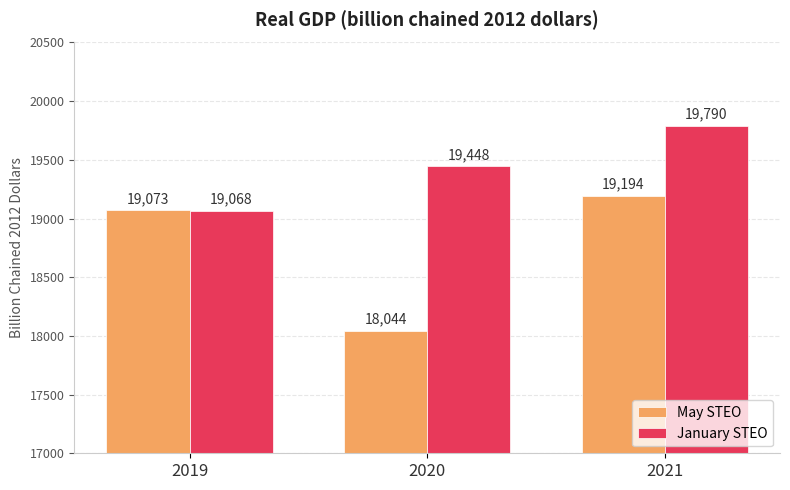

At which category is the sum across all series the highest?

2021